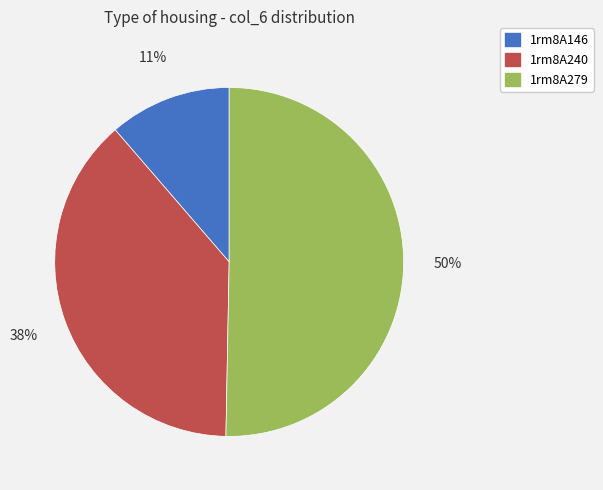

Which slice represents more than half of the pie?

1rm8A279